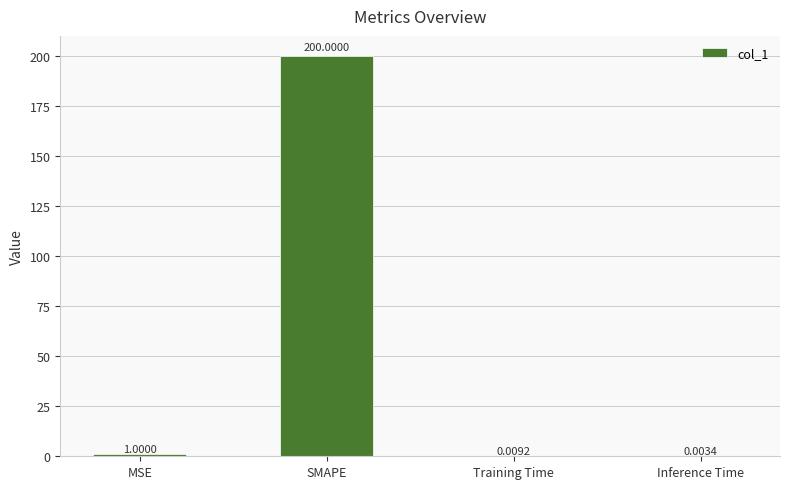

What is the sum of the values at MSE and Training Time?

1.0